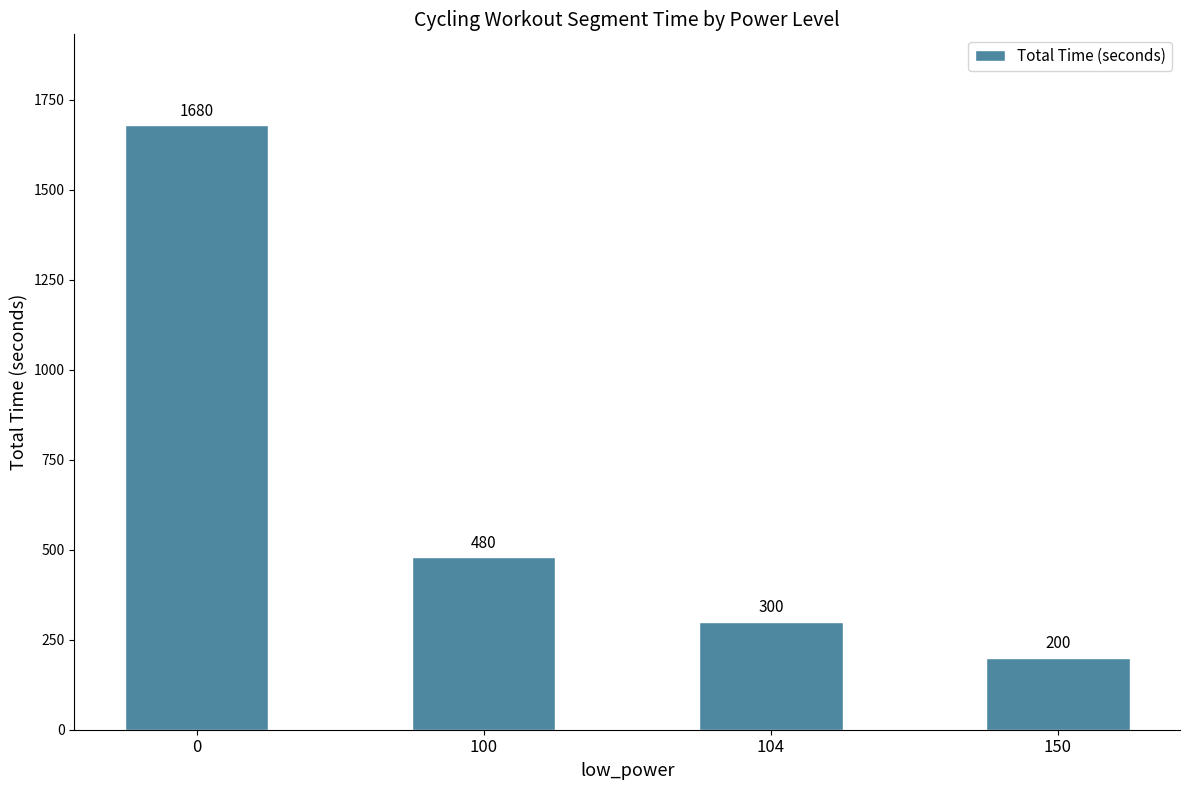

Are the bars grouped side by side (vs. stacked)?

No